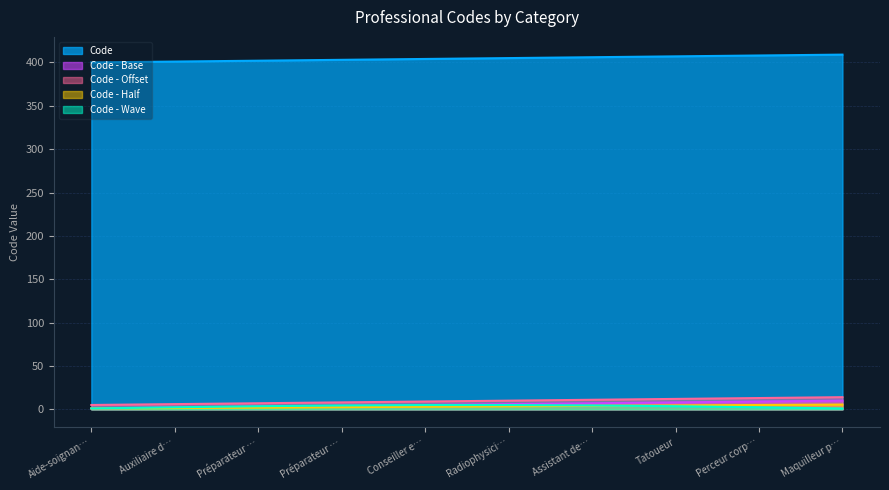

What is the label of the 3rd point from the right?

Tatoueur